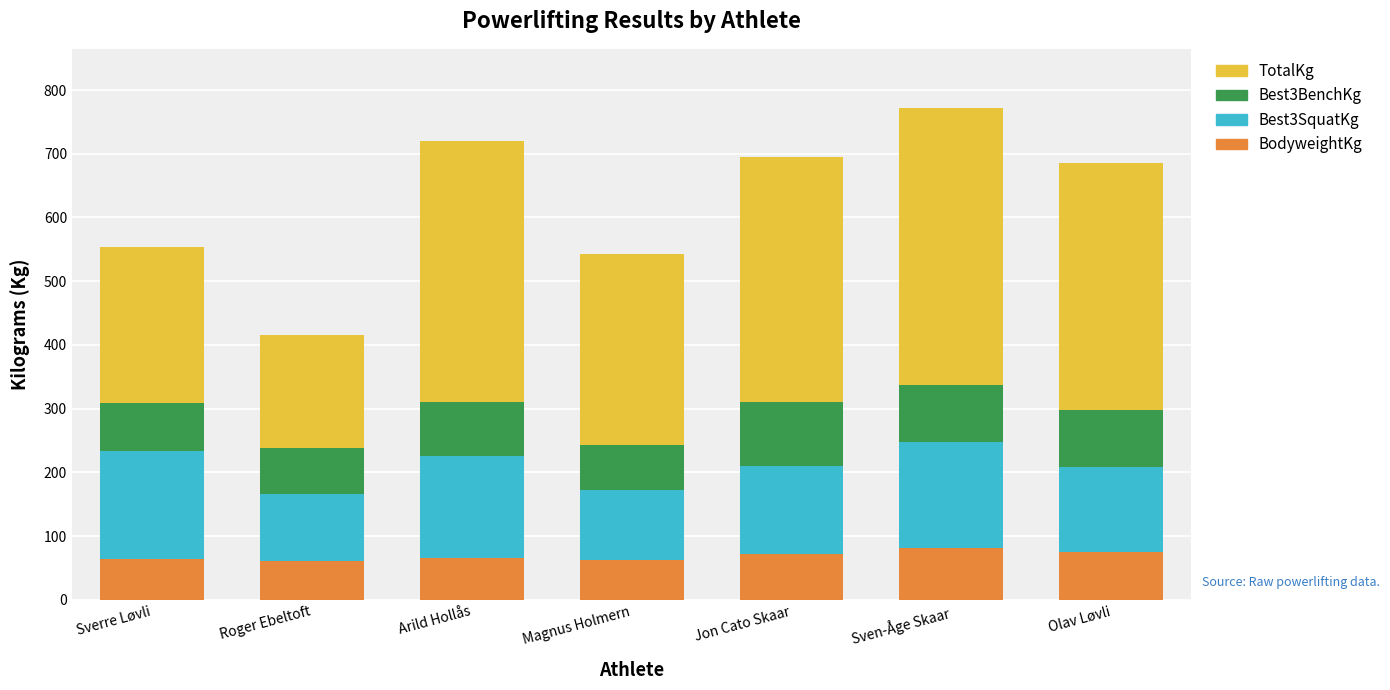

What is the sum of all BodyweightKg values?

481.8